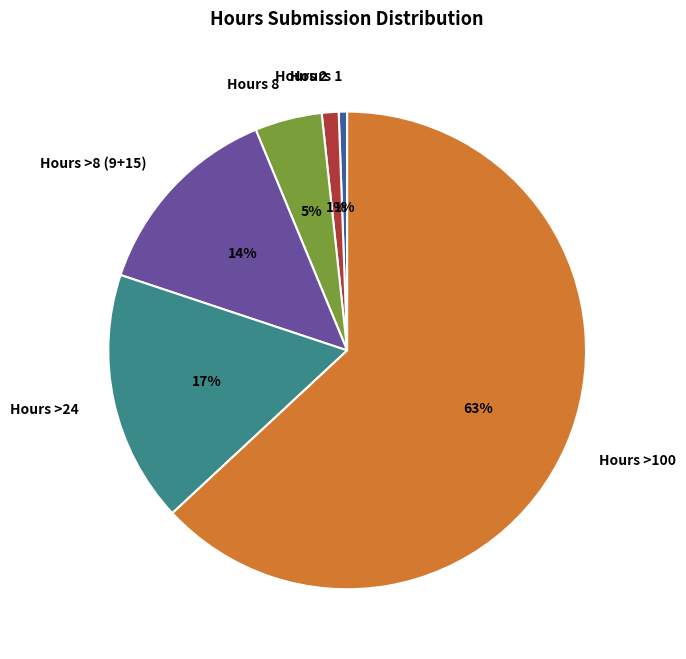

To the nearest percent, what portion does Hours 2 represent?

1%